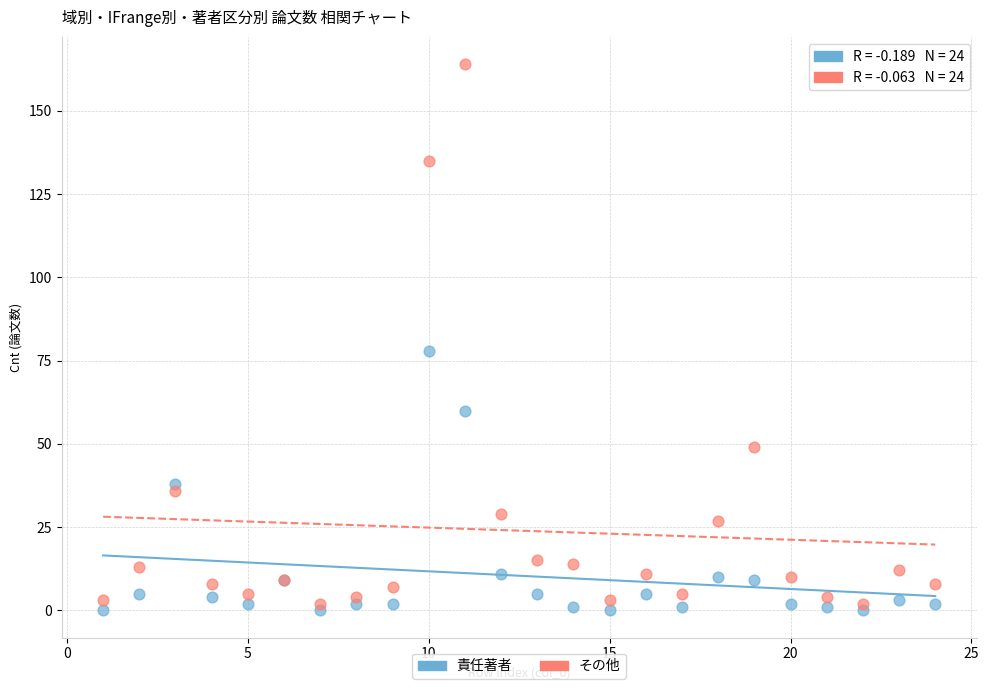

In the その他 series, what Y value is closest to 83?

49